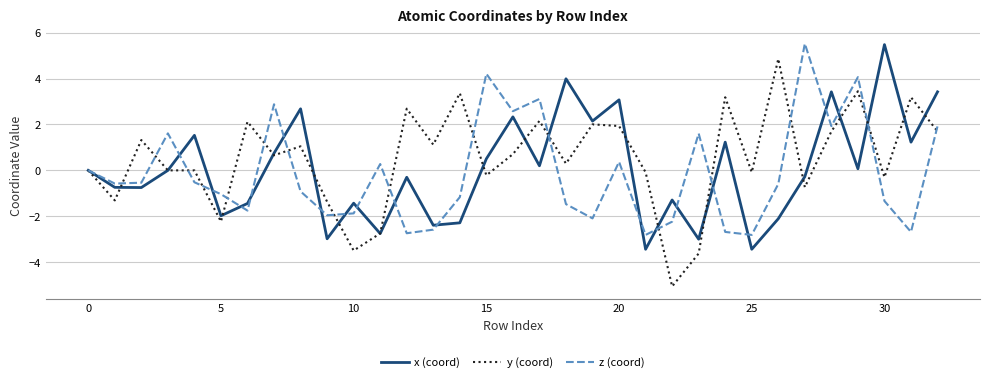

What is the maximum value for y (coord)?

4.9